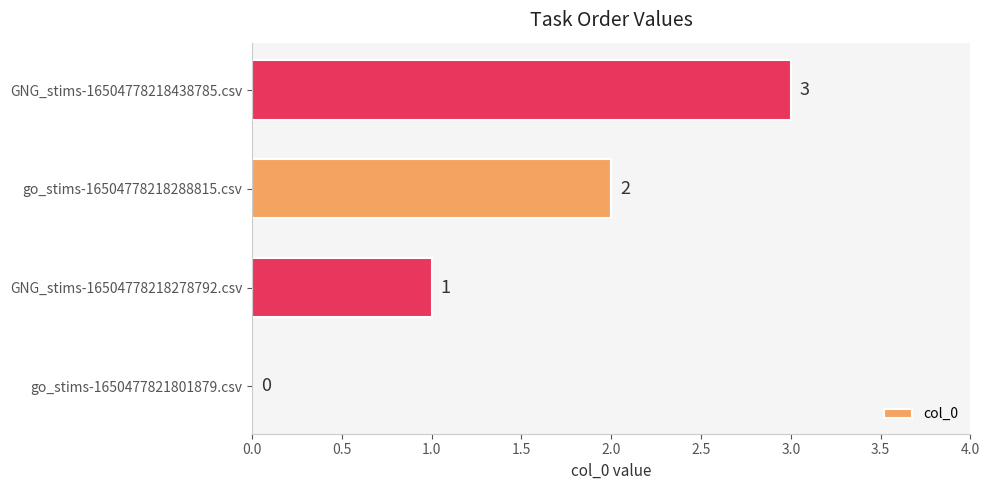

Are the bars horizontal?

Yes